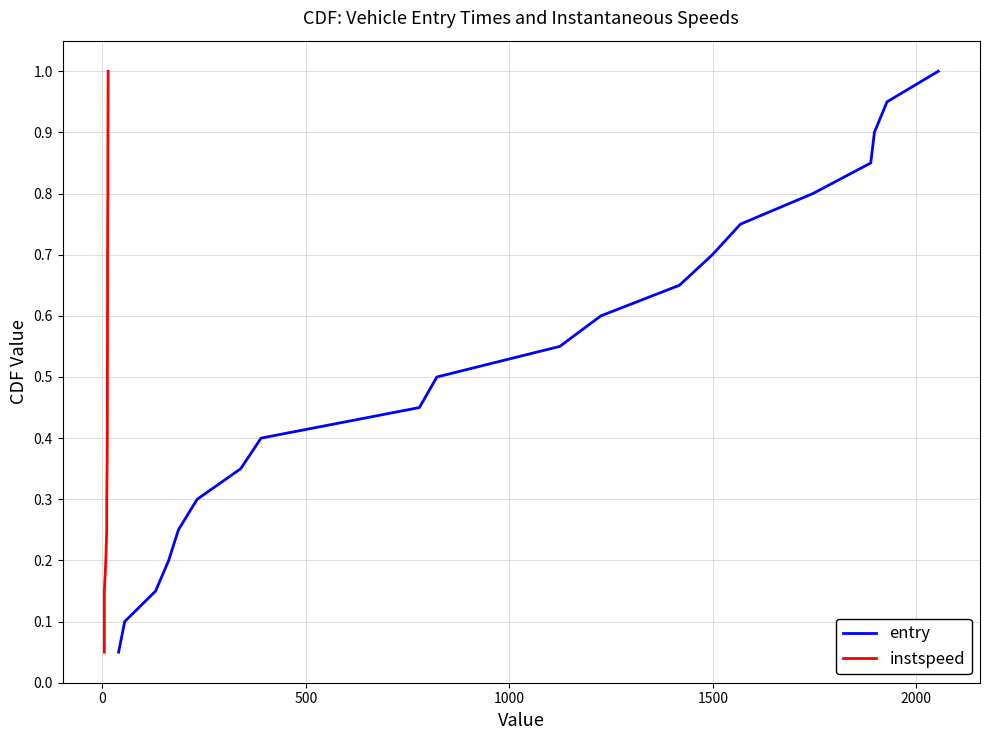

Reading right to left, what are all the values shown in this chart?

entry: 1.0	0.9	0.9	0.8	0.8	0.8	0.7	0.7	0.6	0.6	0.5	0.5	0.4	0.3	0.3	0.2	0.2	0.1	0.1	0.1
instspeed: 1.0	0.9	0.9	0.8	0.8	0.8	0.7	0.7	0.6	0.6	0.5	0.5	0.4	0.3	0.3	0.2	0.2	0.1	0.1	0.1